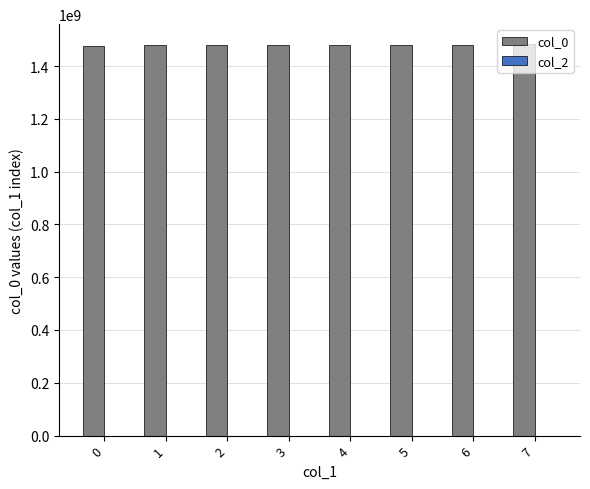

What is the smallest value displayed?

1475773273